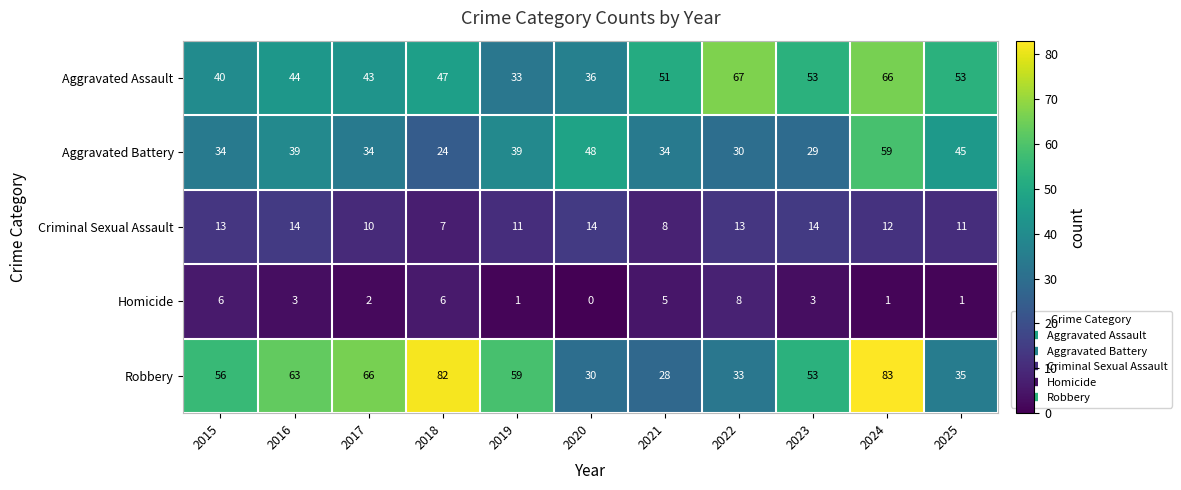

What is the sum of all Aggravated Assault values?

533